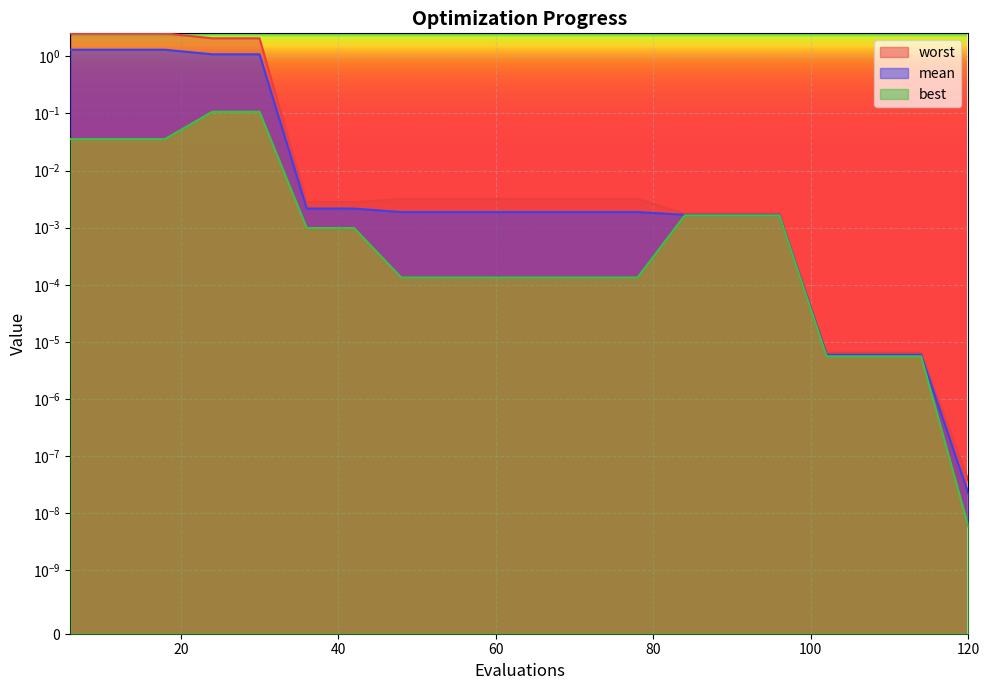

Reading right to left, what are all the values shown in this chart?

mean: 120=0.0	114=0.0	108=0.0	102=0.0	96=0.0	90=0.0	84=0.0	78=0.0	72=0.0	66=0.0	60=0.0	54=0.0	48=0.0	42=0.0	36=0.0	30=1.1	24=1.1	18=1.3	12=1.3	6=1.3
best: 120=0.0	114=0.0	108=0.0	102=0.0	96=0.0	90=0.0	84=0.0	78=0.0	72=0.0	66=0.0	60=0.0	54=0.0	48=0.0	42=0.0	36=0.0	30=0.1	24=0.1	18=0.0	12=0.0	6=0.0
worst: 120=0.0	114=0.0	108=0.0	102=0.0	96=0.0	90=0.0	84=0.0	78=0.0	72=0.0	66=0.0	60=0.0	54=0.0	48=0.0	42=0.0	36=0.0	30=2.1	24=2.1	18=2.5	12=2.5	6=2.5